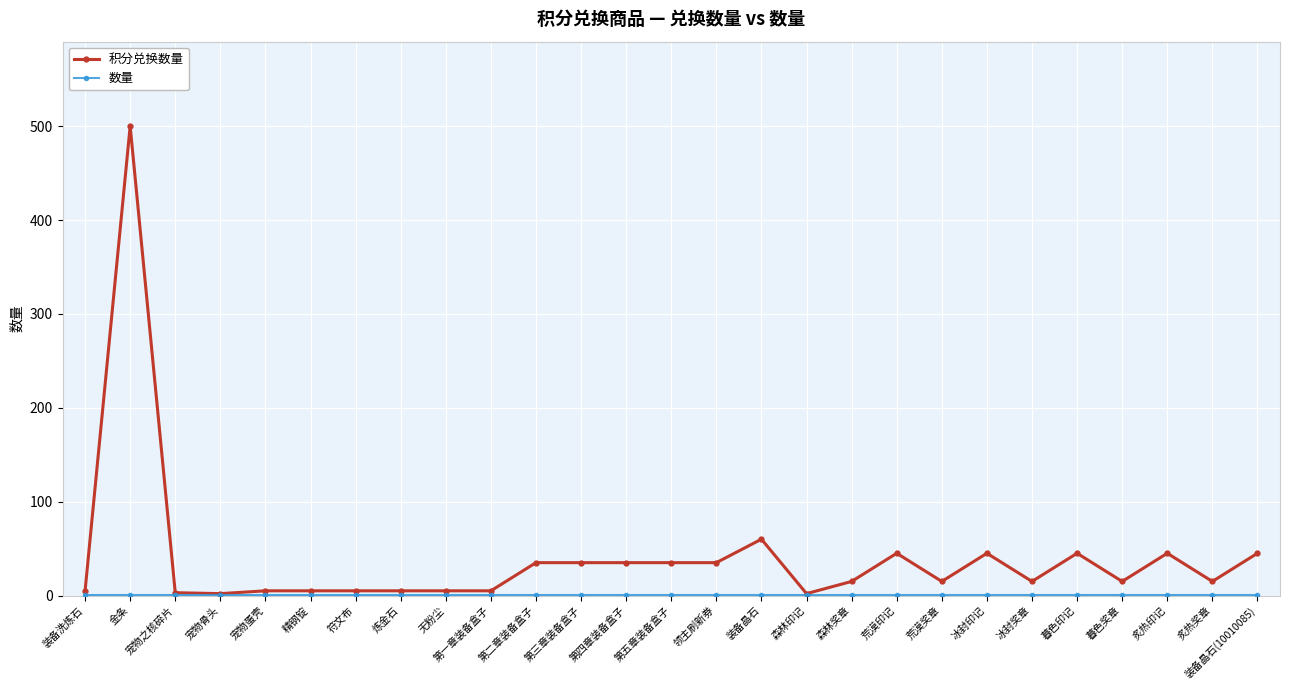

What is the label of the 6th point from the right?

冰封奖章